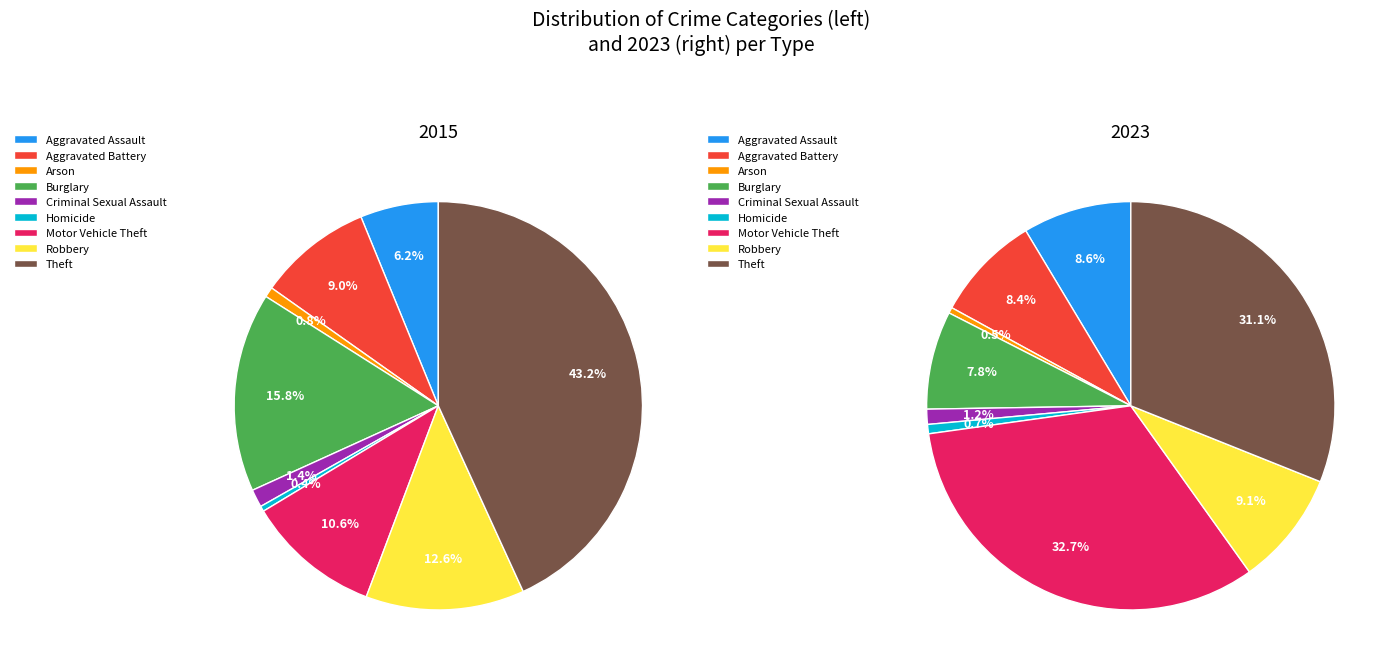

How much of the chart is everything except 6?

89.4%